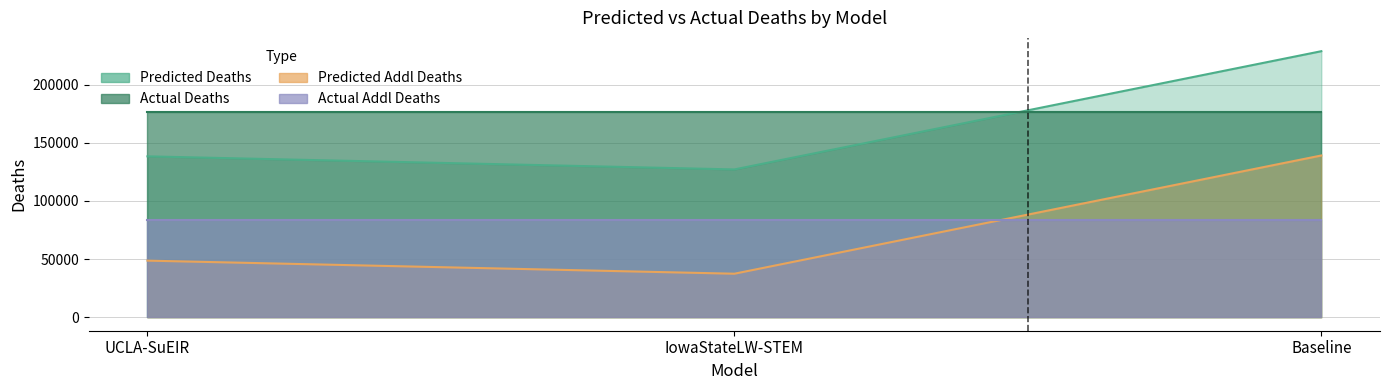

Does the chart display data point markers on the line(s)?

No